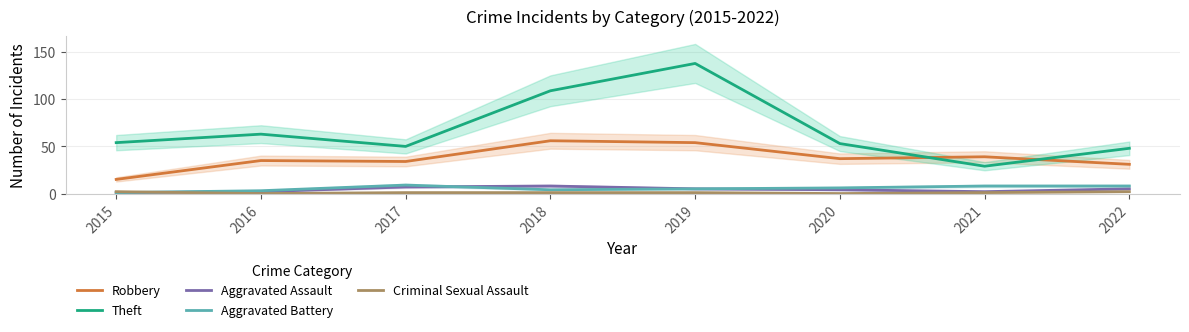

At 2019, list the series in order from smallest to largest.

Criminal Sexual Assault, Aggravated Assault, Aggravated Battery, Robbery, Theft